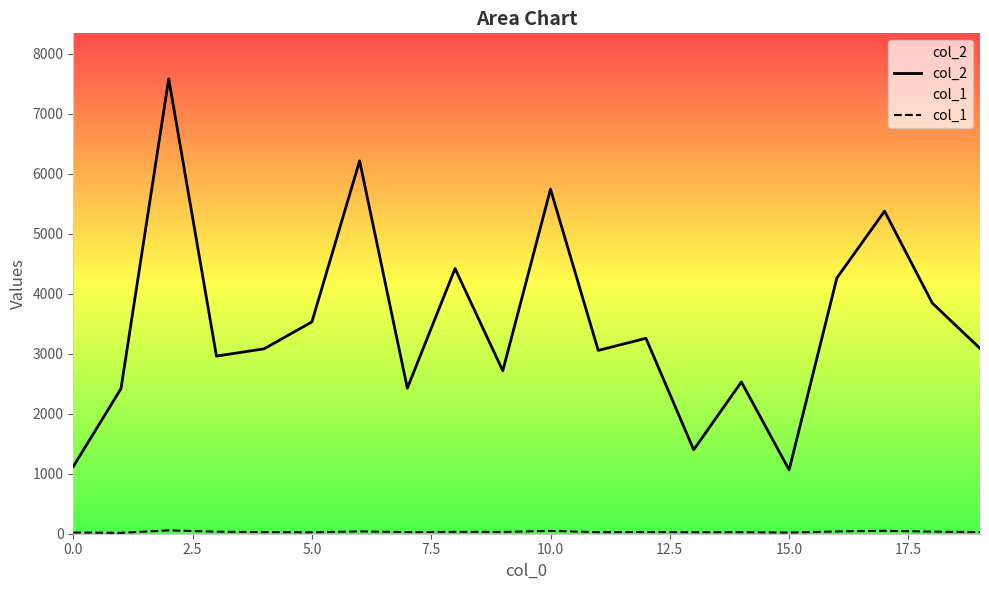

Which series has the widest spread of values?

col_2